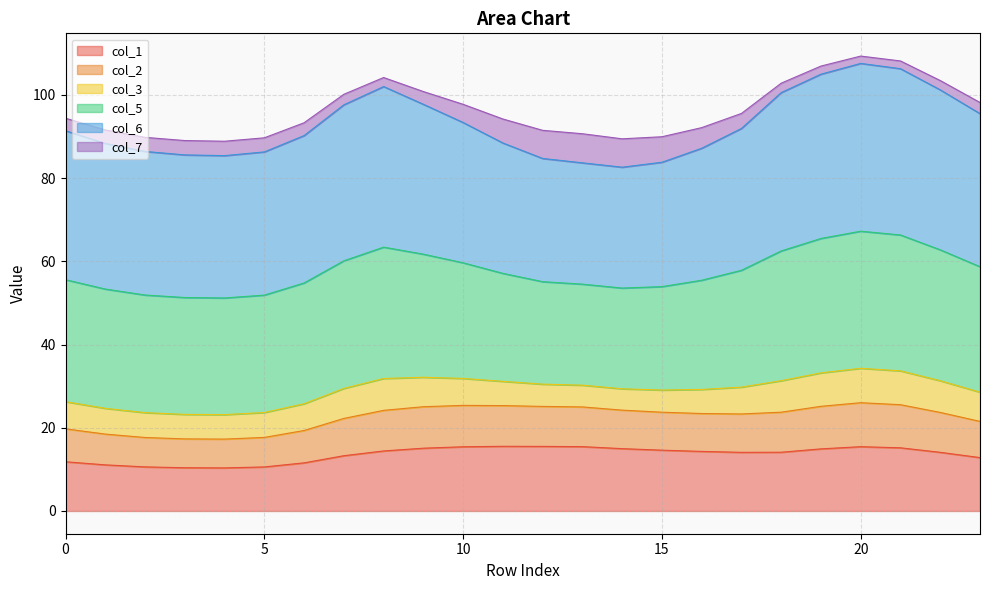

What is the minimum value for col_1?

10.4